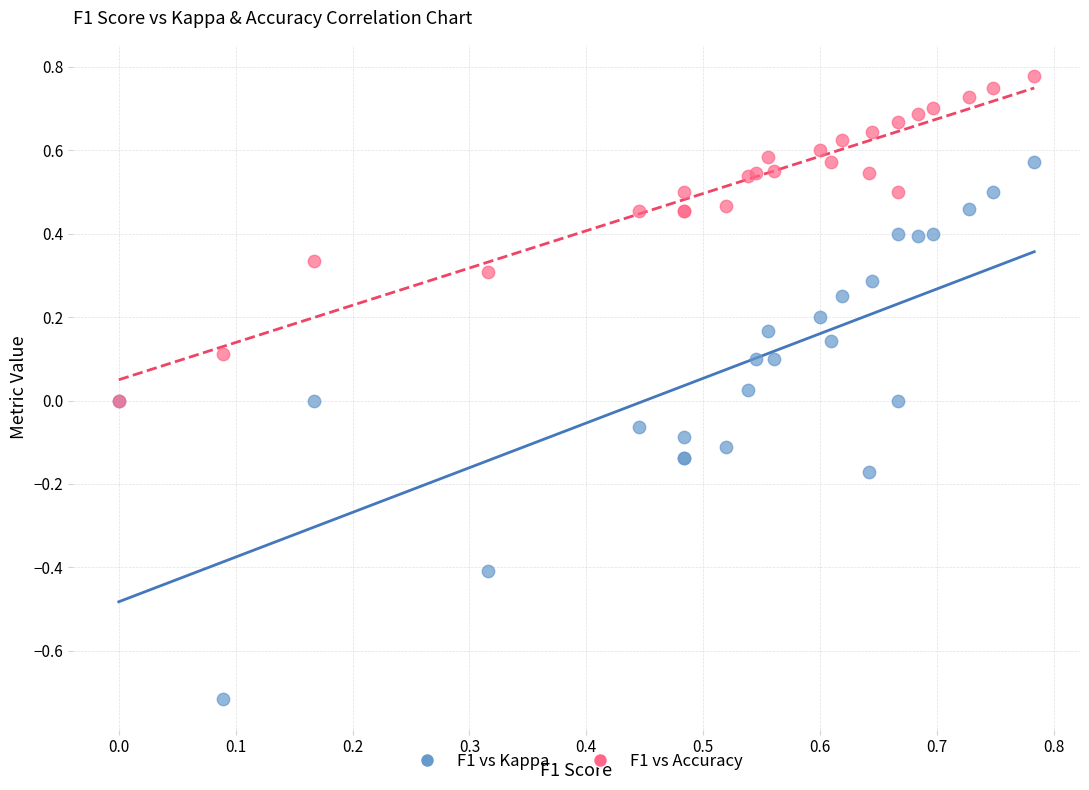

Which series contains the highest Y value?

F1 vs Accuracy